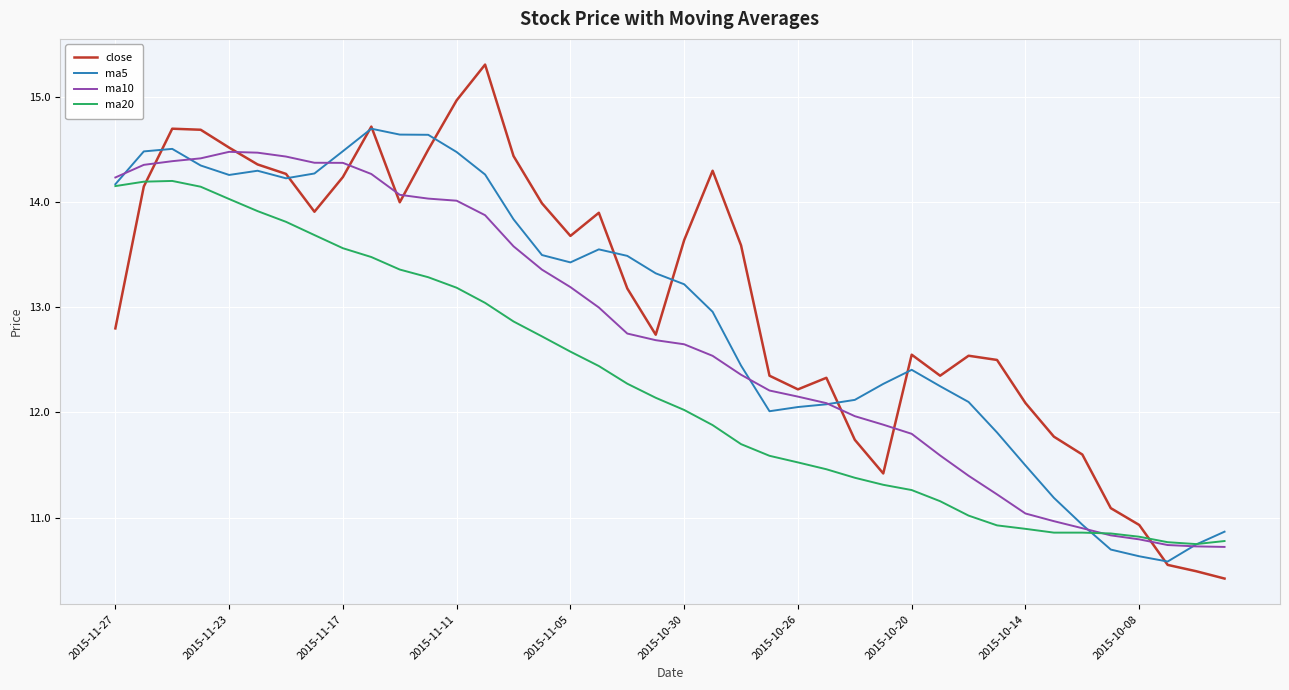

Which series has the widest spread of values?

close